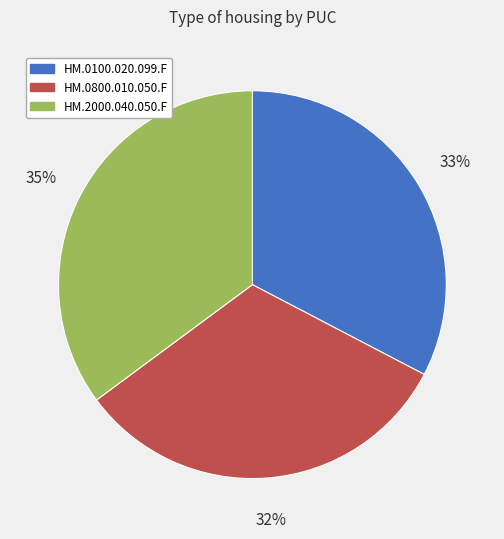

Do HM.0100.020.099.F and HM.2000.040.050.F together represent more than half of the pie?

Yes